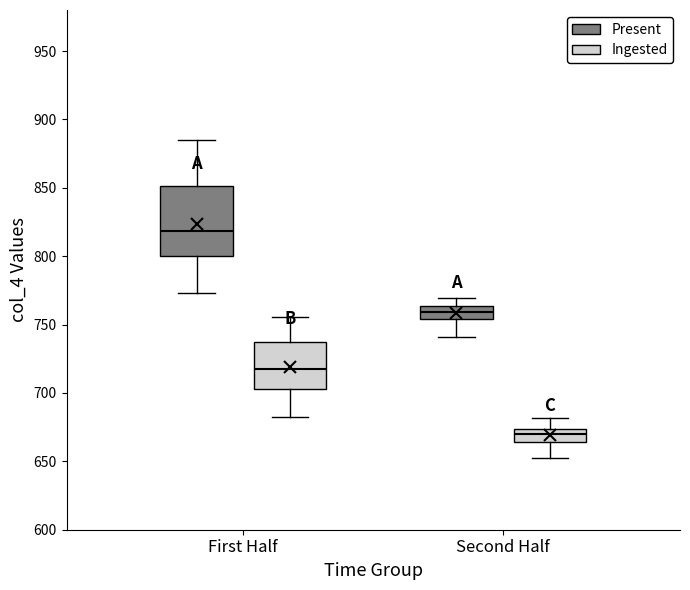

Reading left to right, read every box against the y-axis: the position of its median line, the range the box covers, and the ends of its whiskers. The values are not printed on the chart, so give them approximately, as read against the axis.

First Half (Present): median 820, box 800 to 850, whiskers 775 to 885
First Half (Ingested): median 715, box 705 to 735, whiskers 685 to 755
Second Half (Present): median 760, box 755 to 765, whiskers 740 to 770
Second Half (Ingested): median 670, box 665 to 675, whiskers 650 to 680